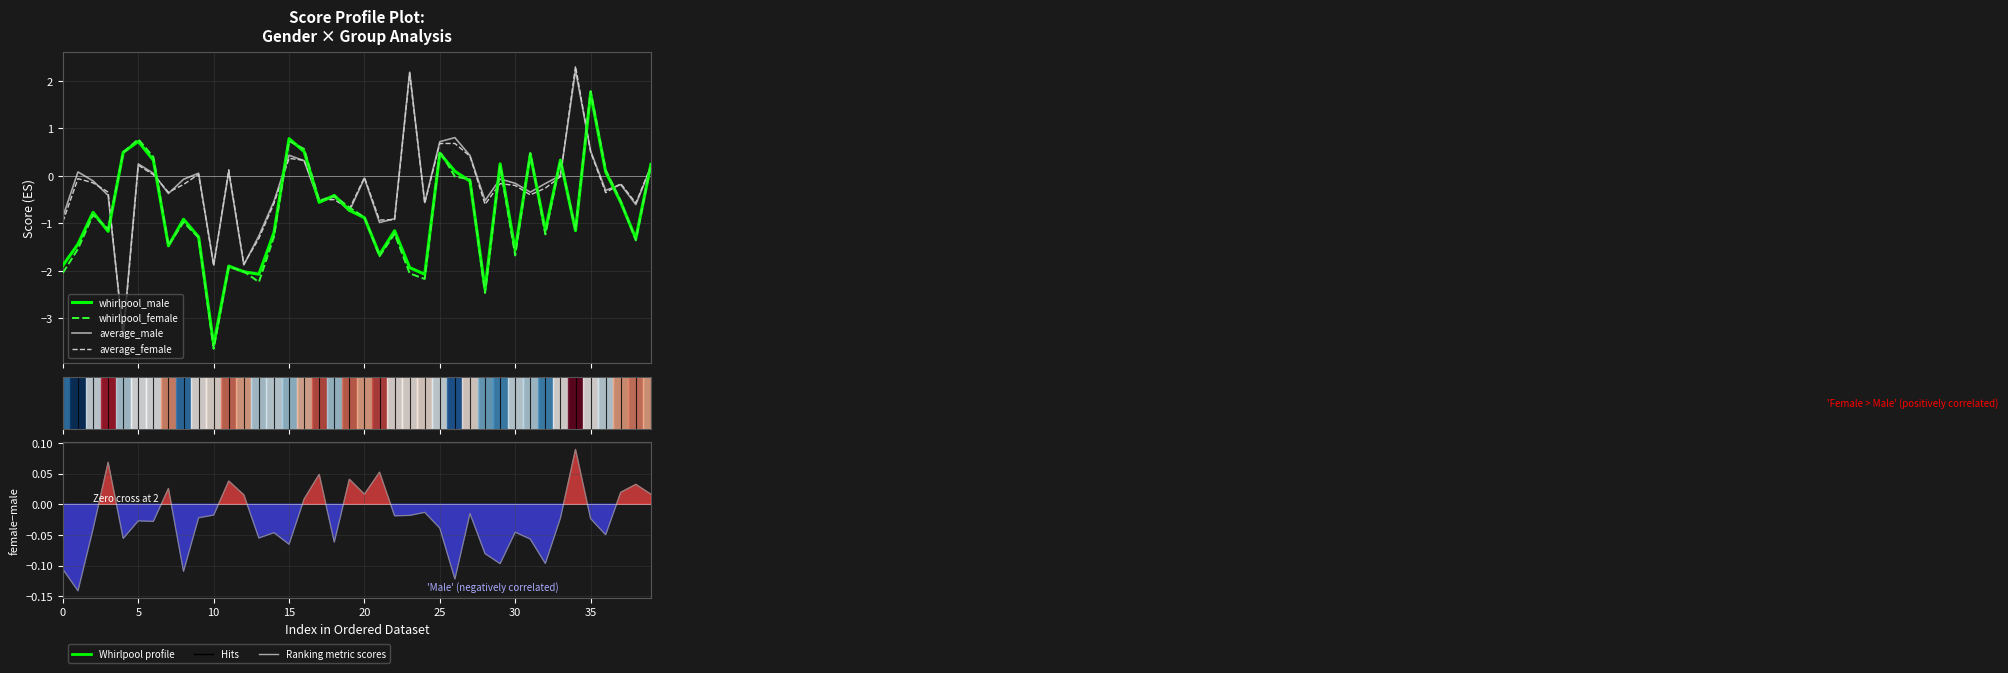

True or false: average_female and average_male intersect in this chart.

True